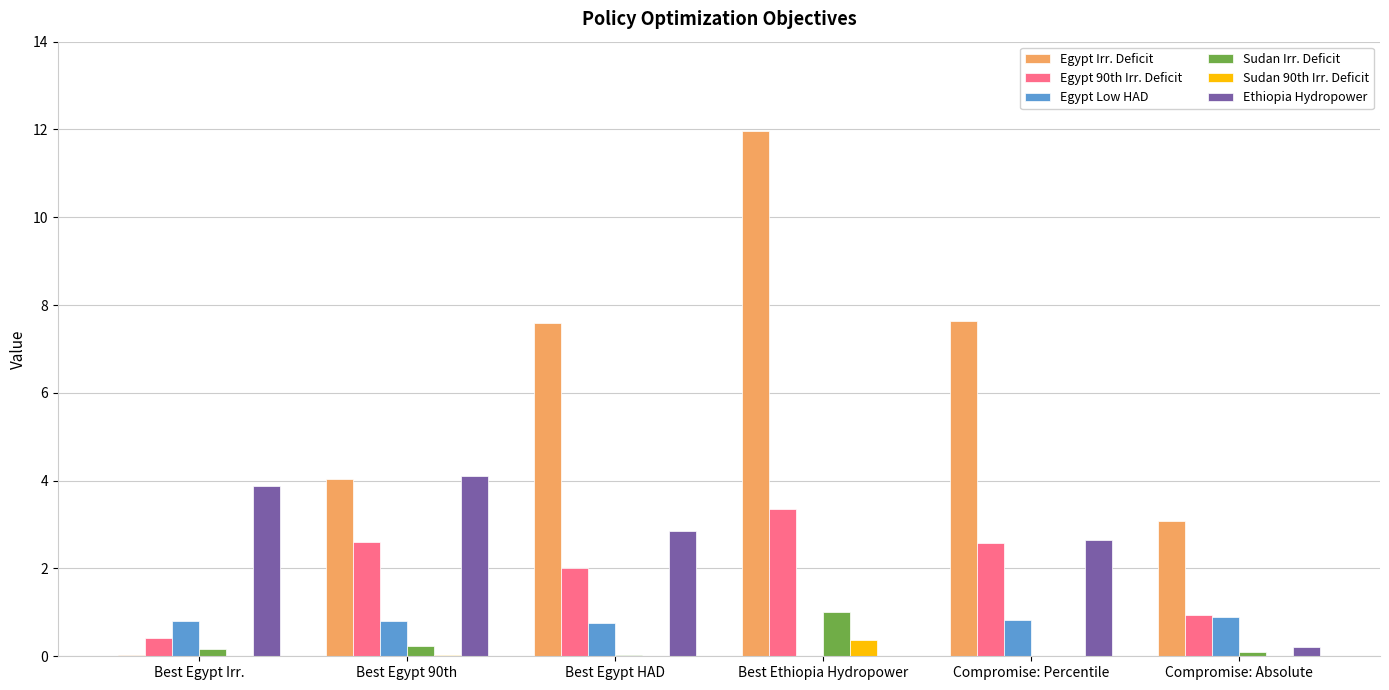

Which category has the highest value in the Egypt 90th Irr. Deficit series?

Best Ethiopia Hydropower